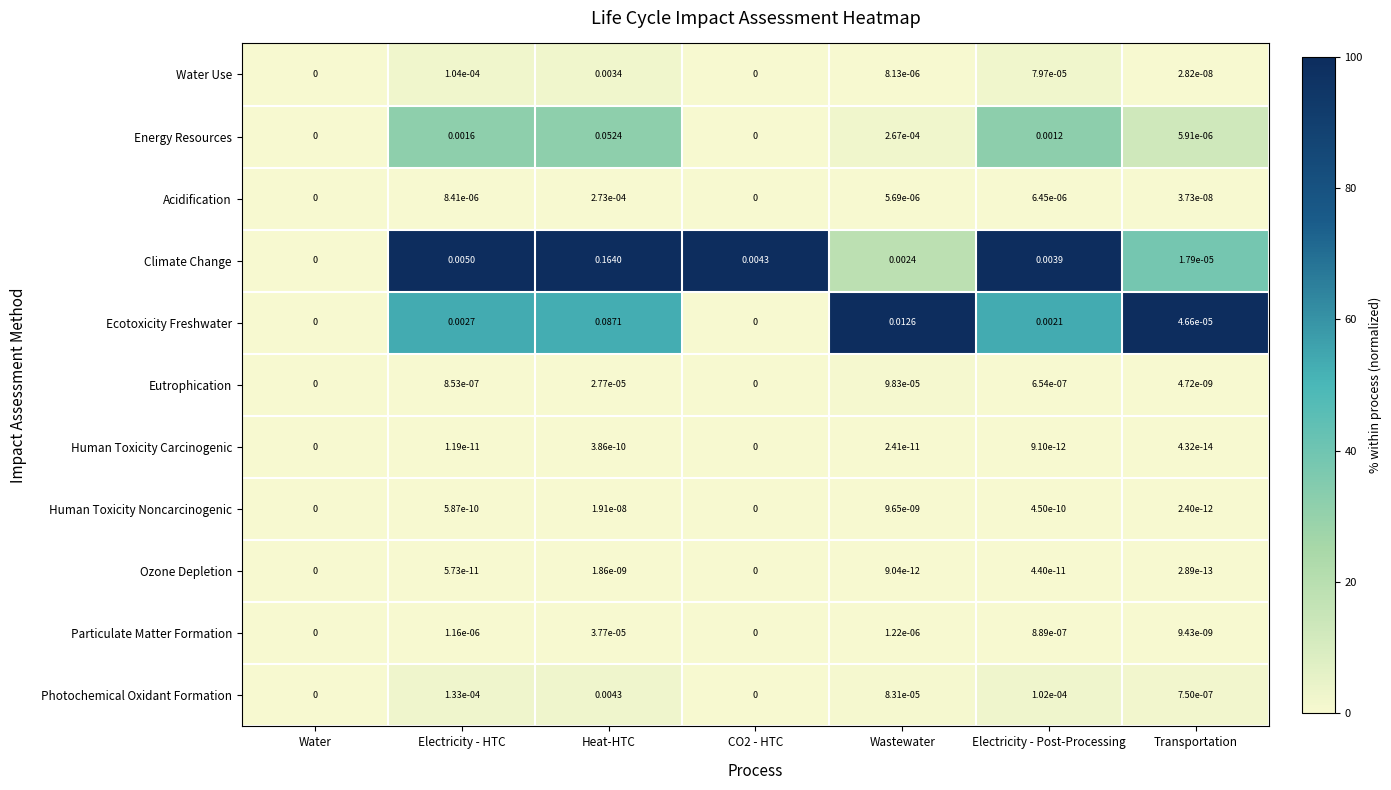

Which series has the largest range (max minus min)?

Climate Change